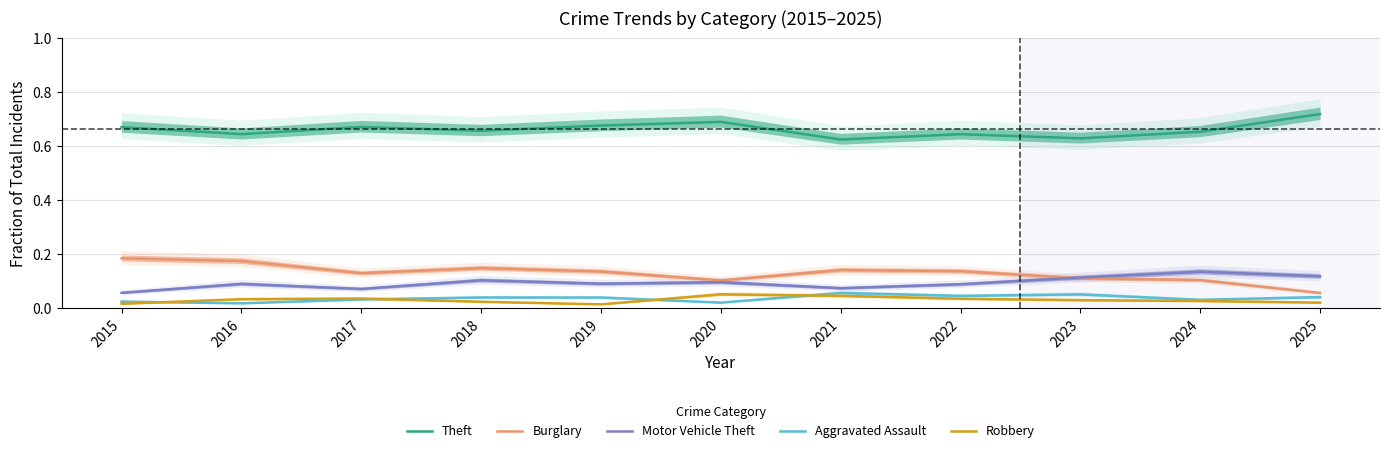

Does the chart display data point markers on the line(s)?

No